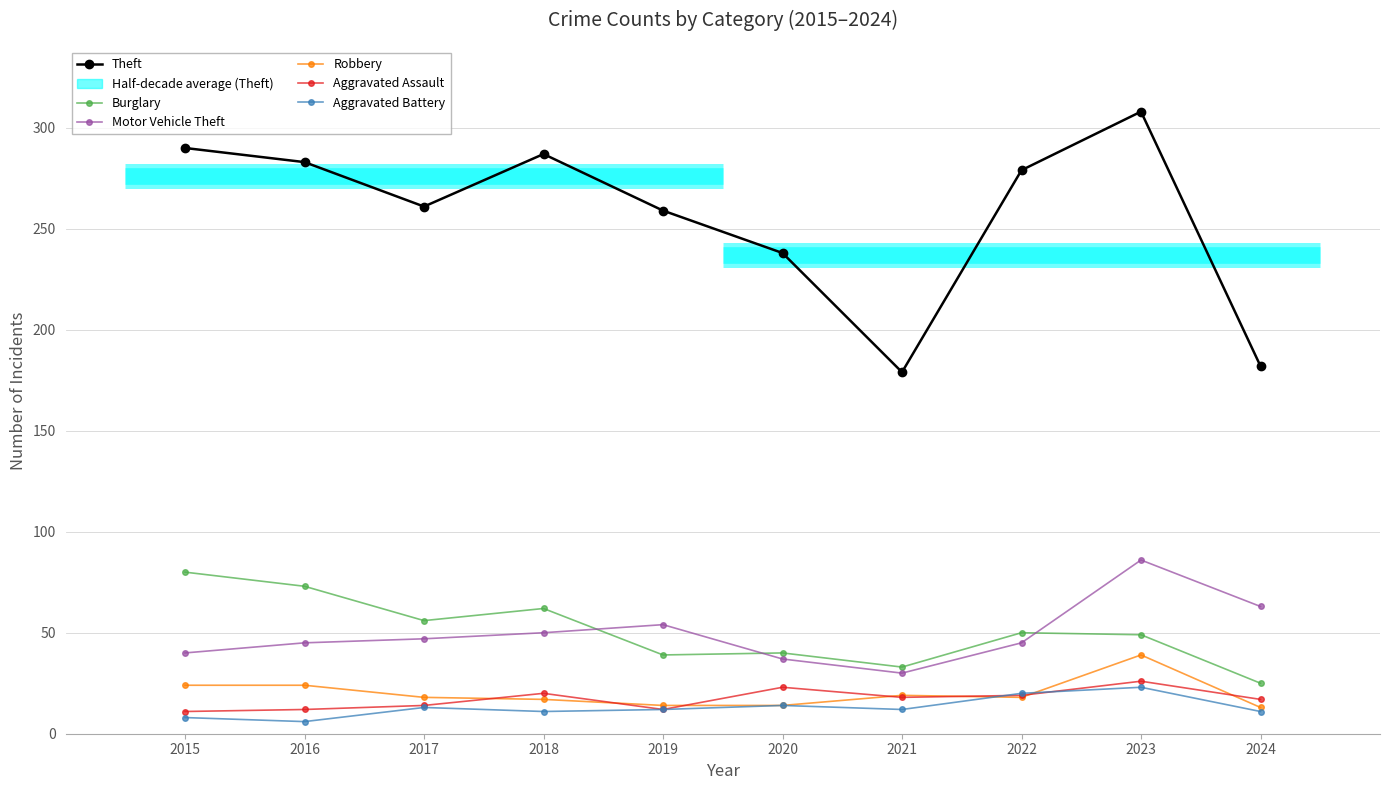

What is the minimum value for Robbery?

13